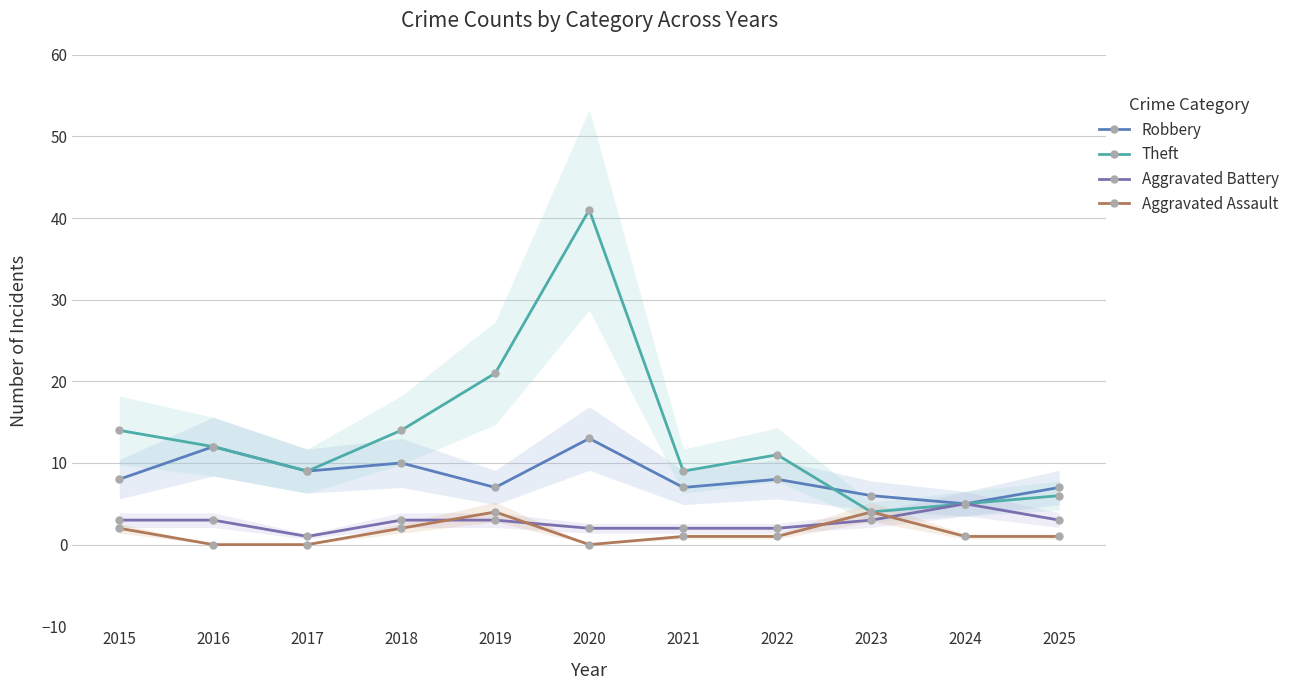

In Robbery, how many points are higher than both neighbors (excluding endpoints)?

4